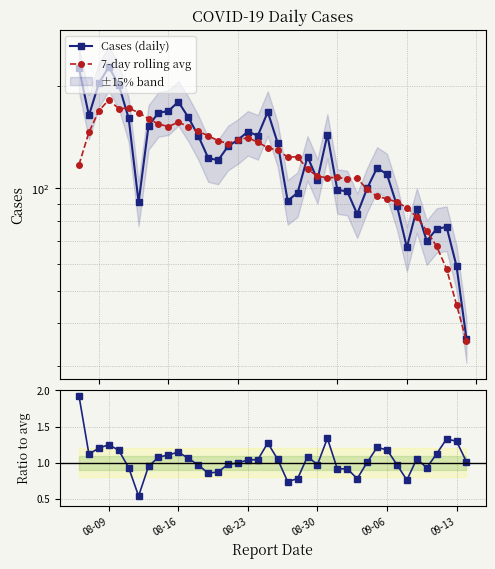

True or false: Cases (daily) and Ratio to avg intersect in this chart.

False